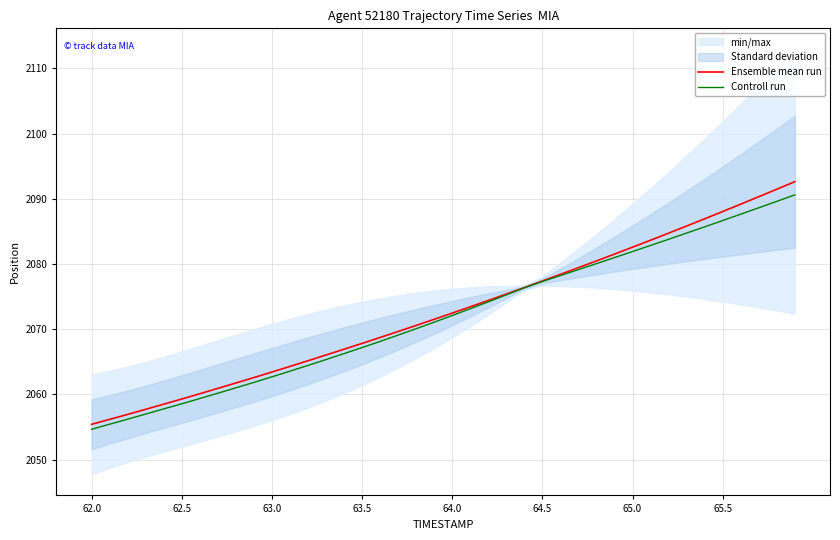

List the series in order of their peak value, lowest first.

Controll run, Ensemble mean run